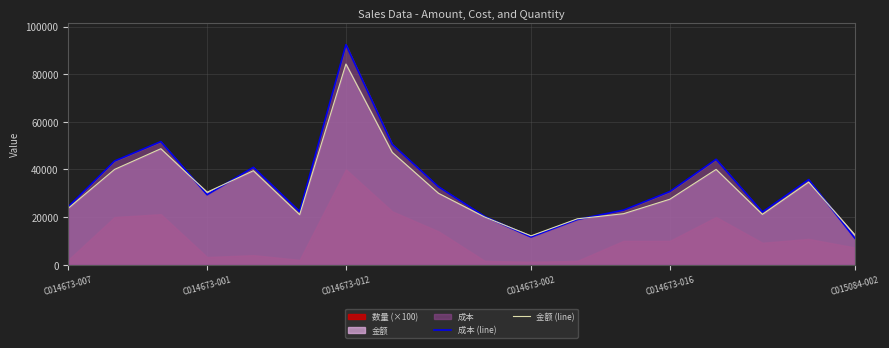

The value of 金额 (line) at 9 is 20015.1. True or false?

True